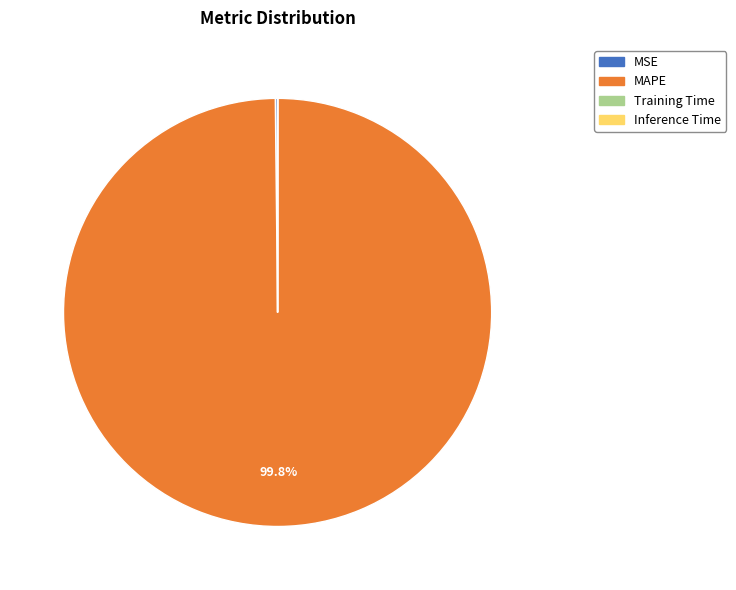

Which slice is the largest?

MAPE